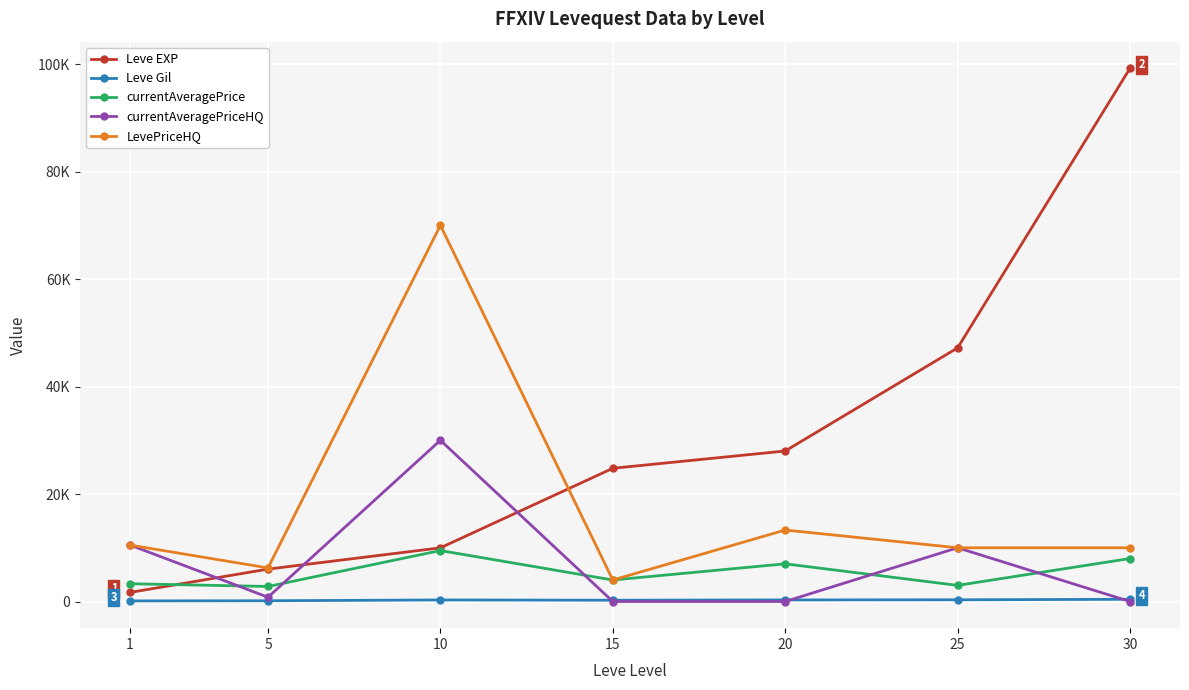

What is the total value across all series at 25?

70519